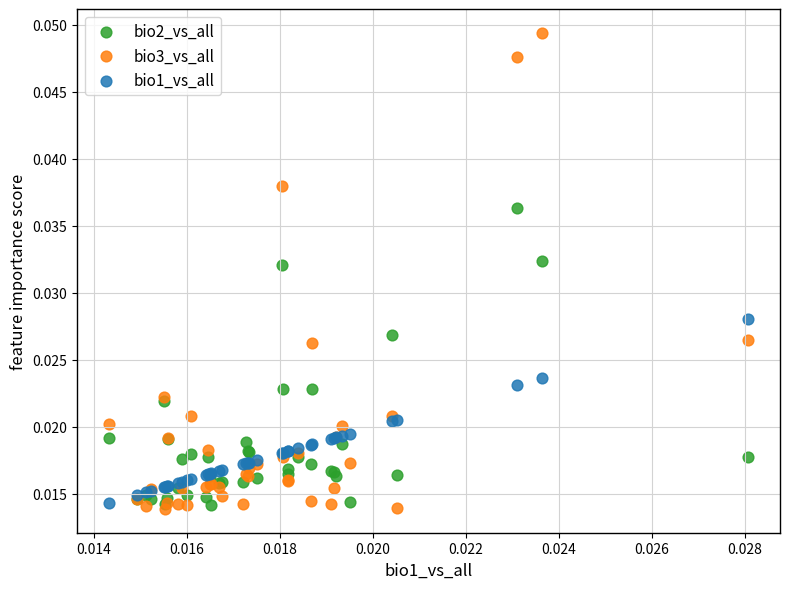

What are all the series names shown in the legend?

bio2_vs_all, bio3_vs_all, bio1_vs_all